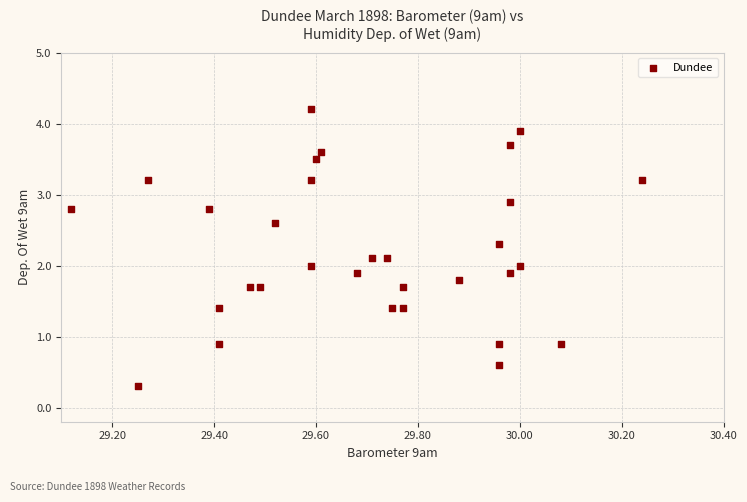

What is the range of X values (max minus min)?

1.1